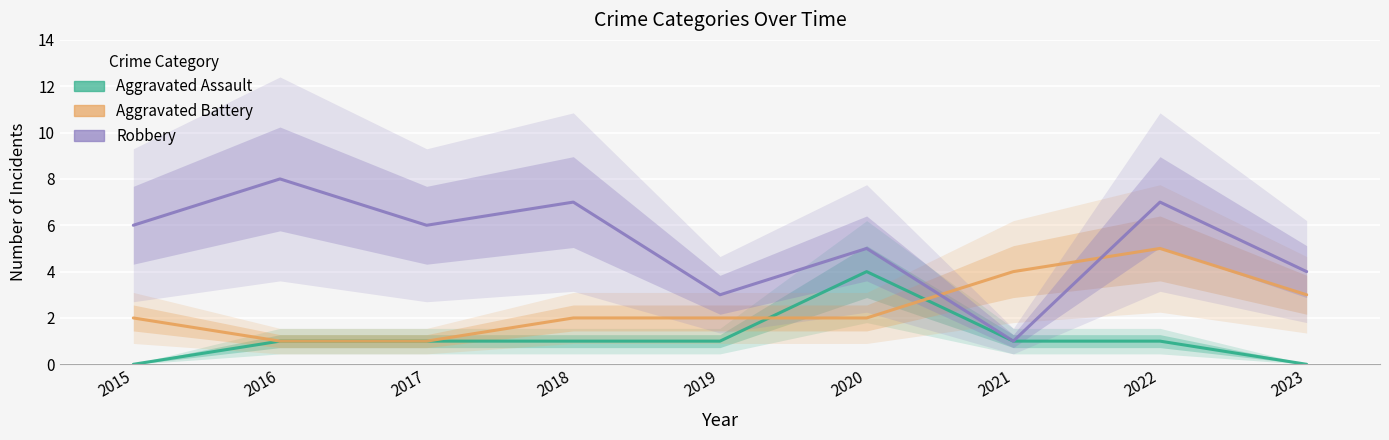

At which label does Robbery first exceed 6?

2016